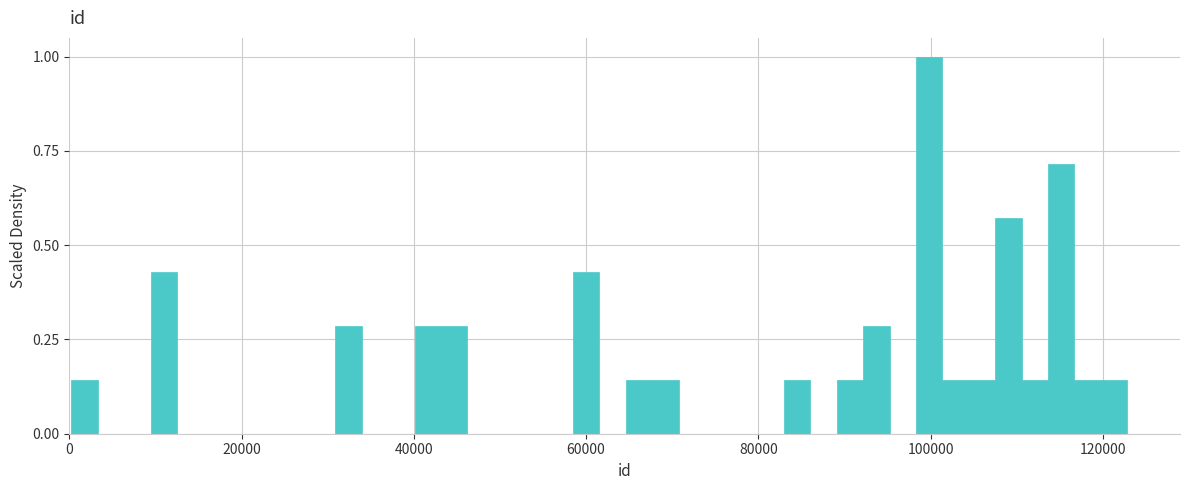

Around what value on the x-axis is the tallest bar? Give the approximate position of its centre, as read against the axis.

100000